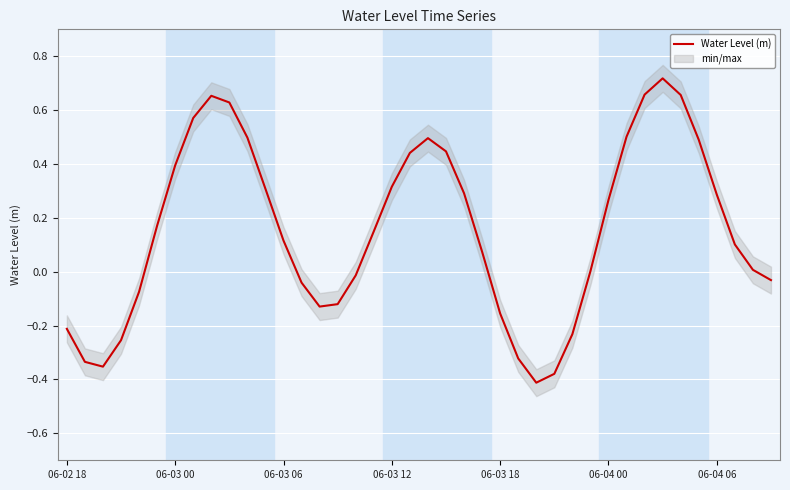

What is the maximum value shown in the chart?

0.7